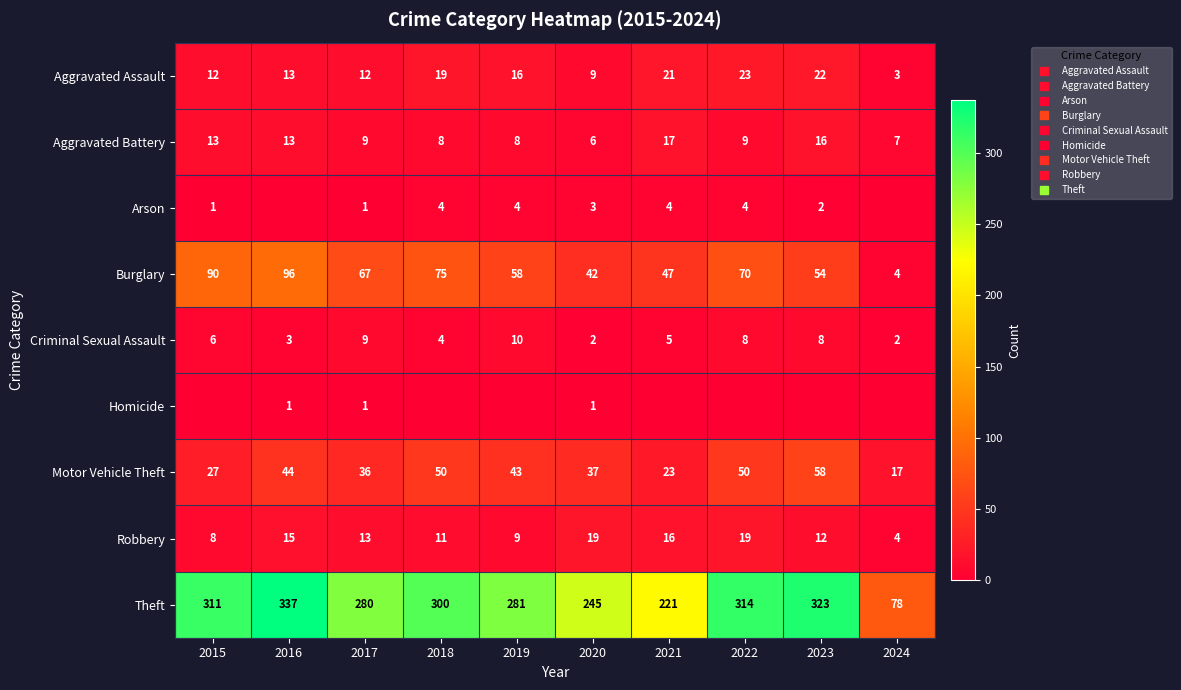

What is the average value of the Burglary series?

60